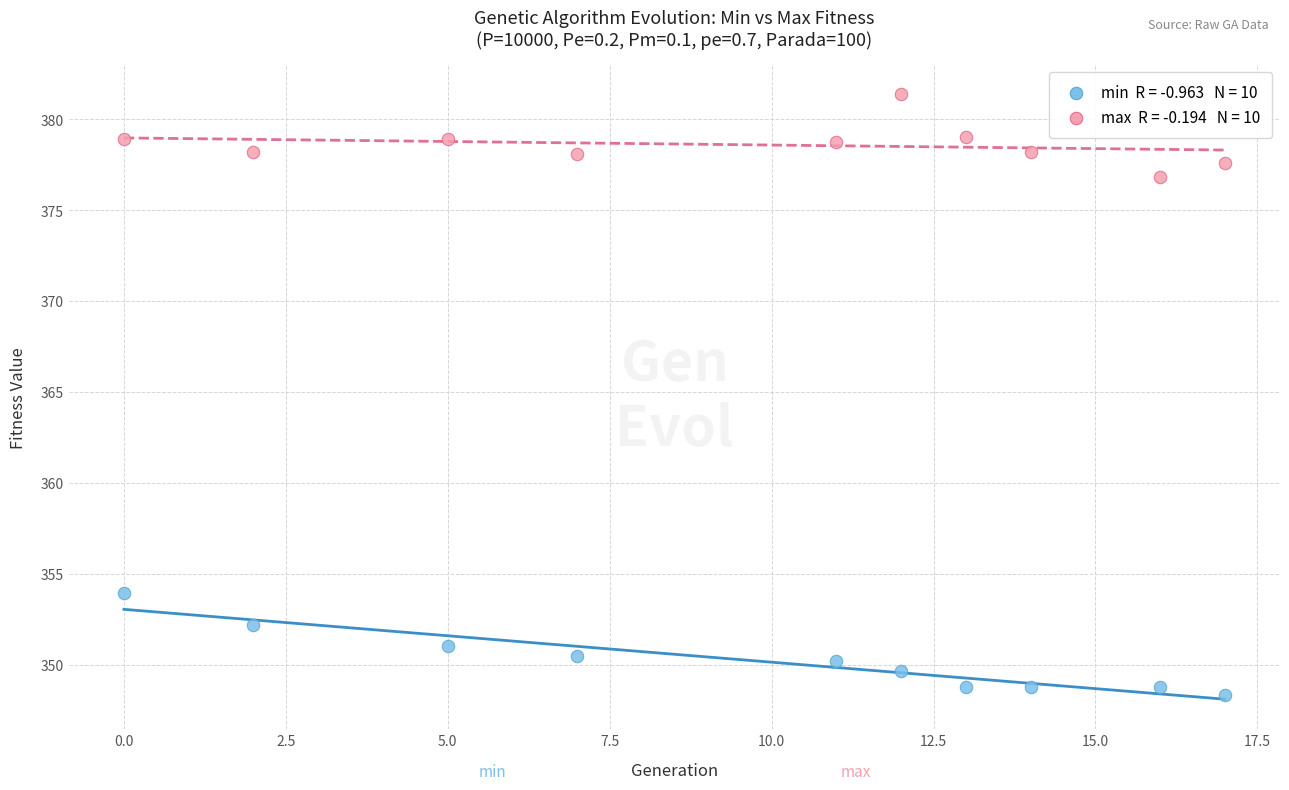

Across all data points, what is the range of X values (max minus min)?

17.0